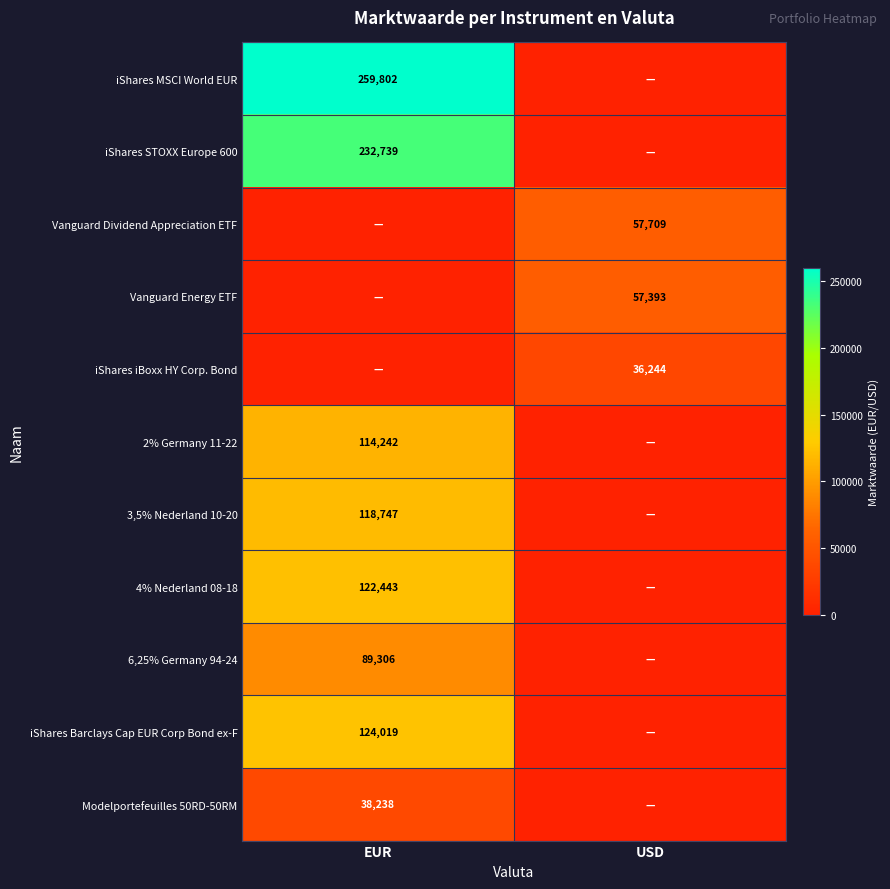

Between USD and EUR, which is larger?

EUR